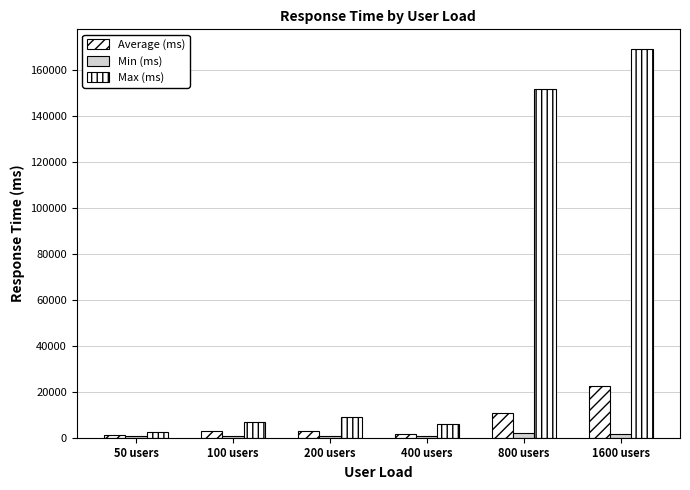

How many values in the Max (ms) series are below 8908?

3